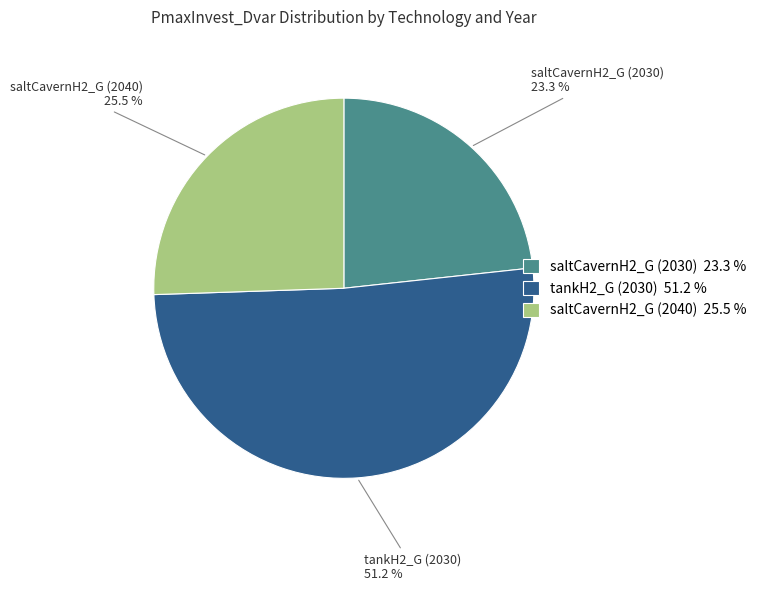

What is the largest slice in the pie chart?

tankH2_G (2030)